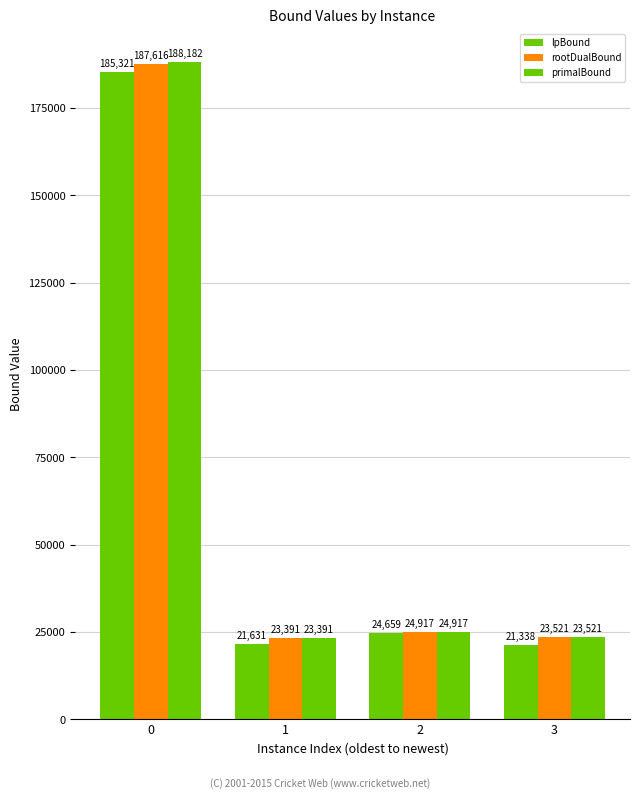

Count the number of categories in the chart.

4